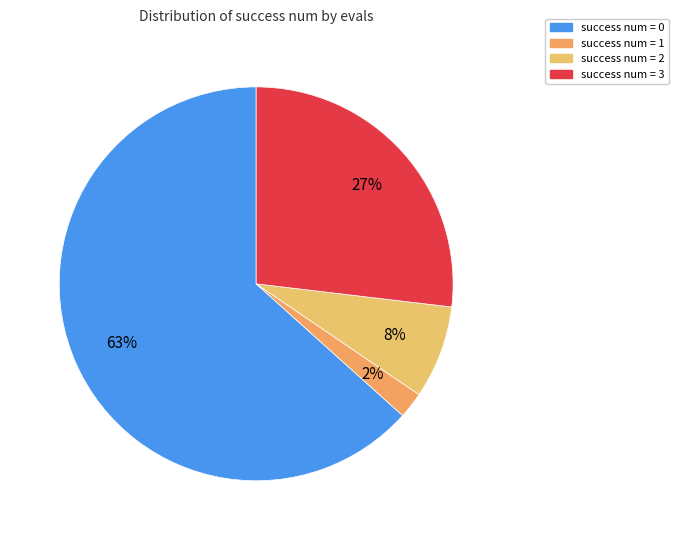

To the nearest percent, what is the difference between the largest and smallest slice percentages?

61%